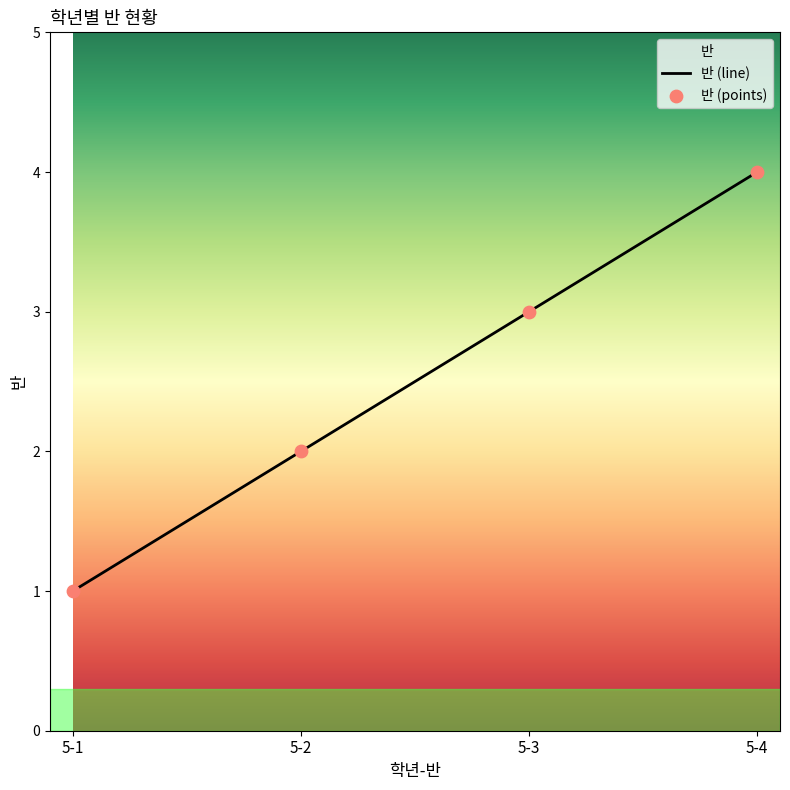

Is the value of 반 (line) at 5-1 greater than the value of 반 (points) at 5-4?

No